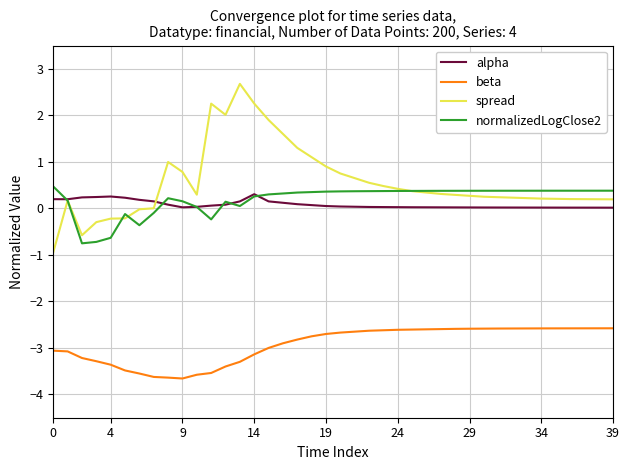

How many categories are shown in the chart?

40